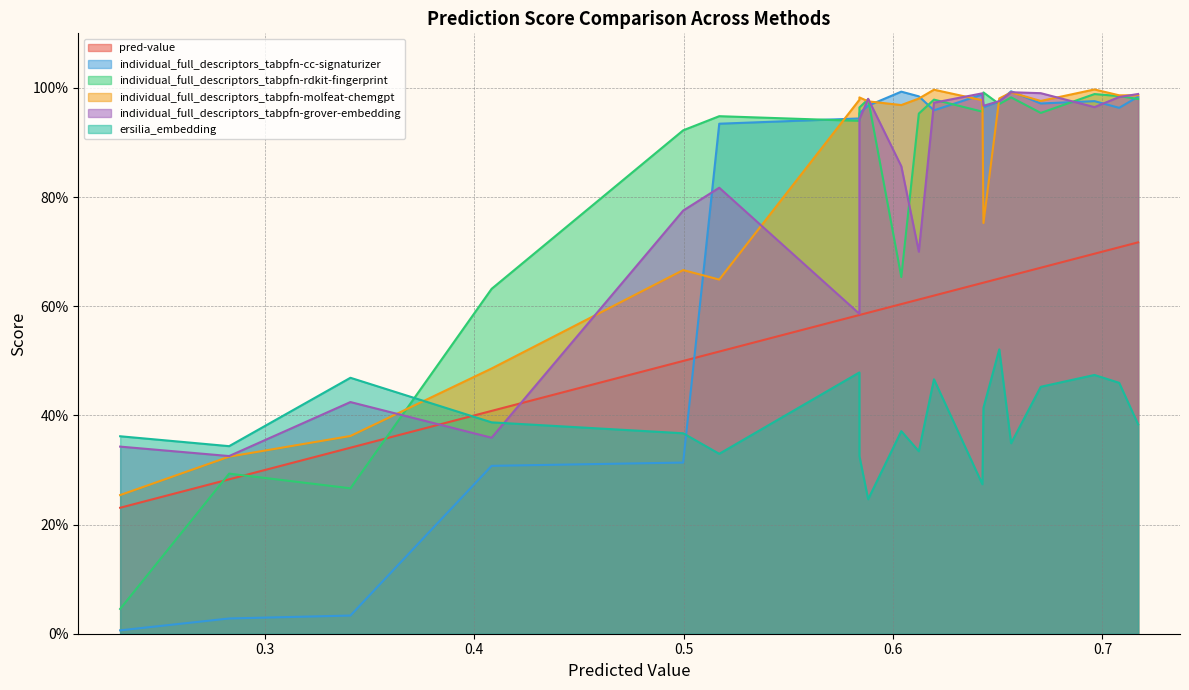

Which series has the largest total across all categories?

individual_full_descriptors_tabpfn-rdkit-fingerprint